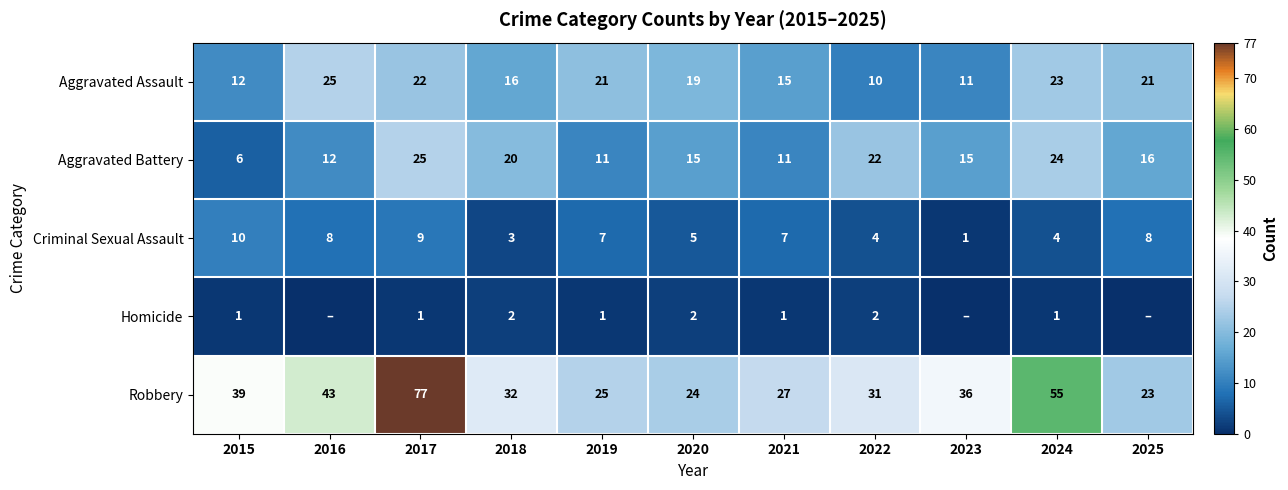

What is the sum of the Aggravated Assault values at 2019 and 2024?

44